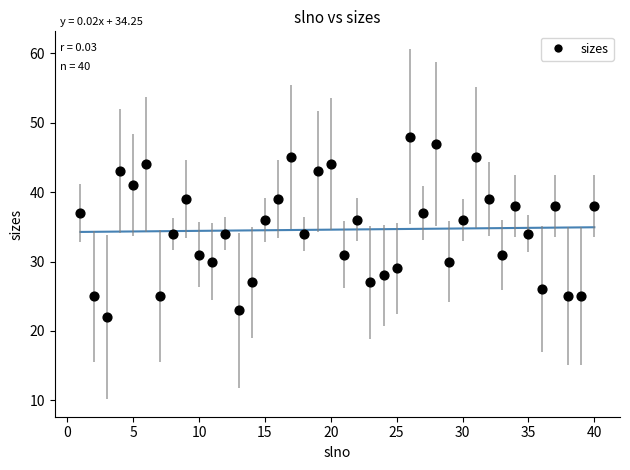

What is the range of X values (max minus min)?

39